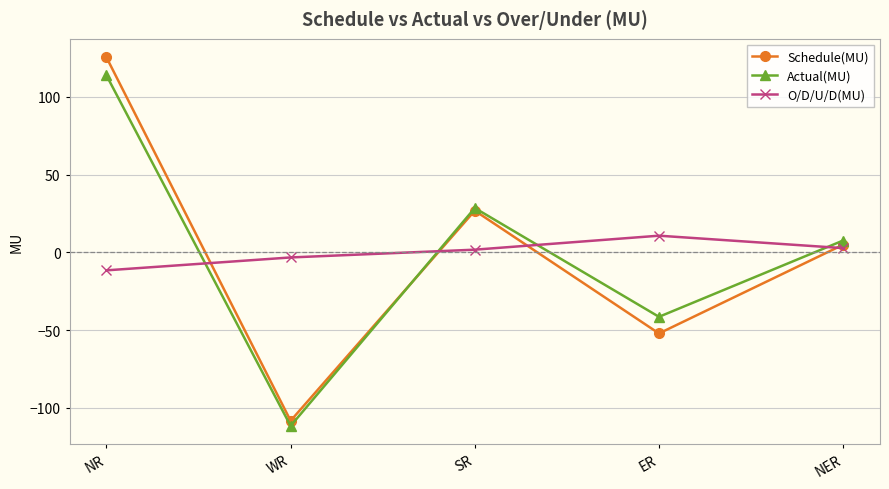

Is the value of Actual(MU) at NER greater than the value of Schedule(MU) at WR?

Yes